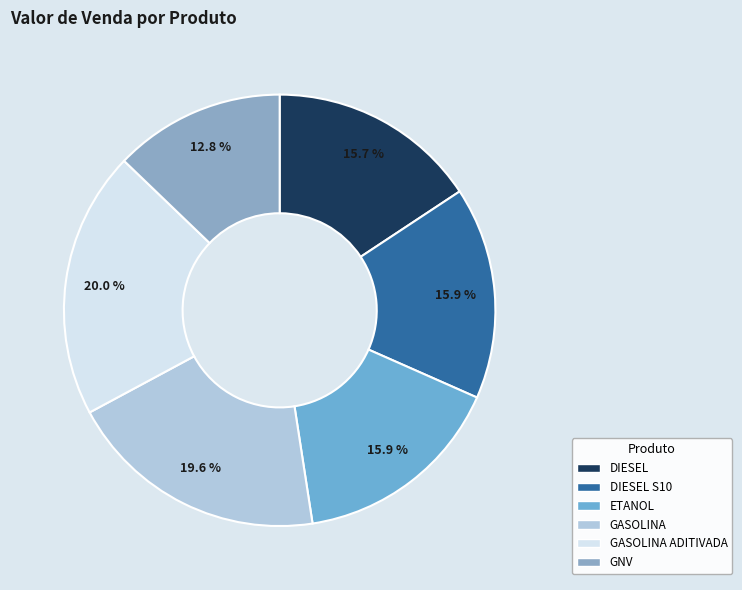

The GNV slice represents 13% of the pie. True or false?

True